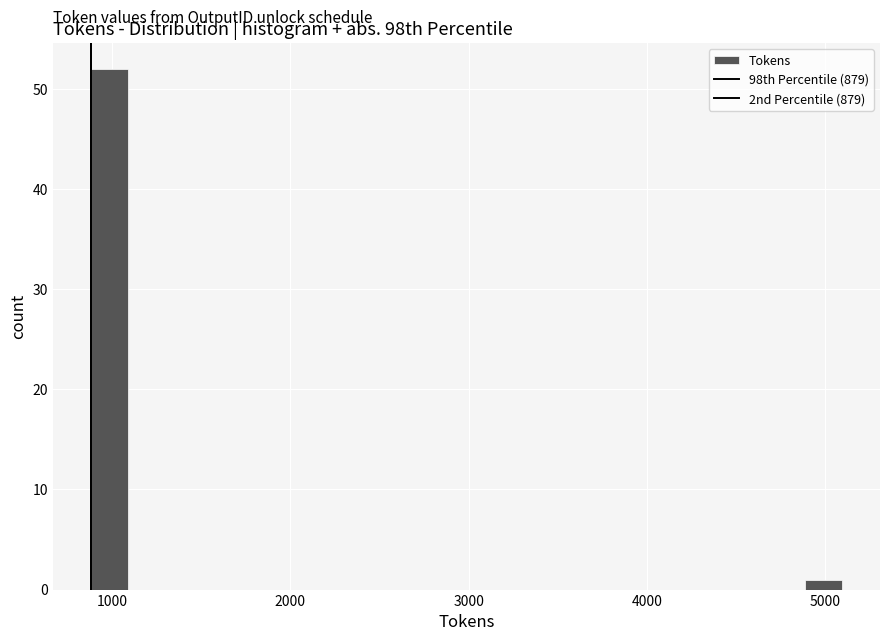

Around what value on the x-axis is the tallest bar? Give the approximate position of its centre, as read against the axis.

1000